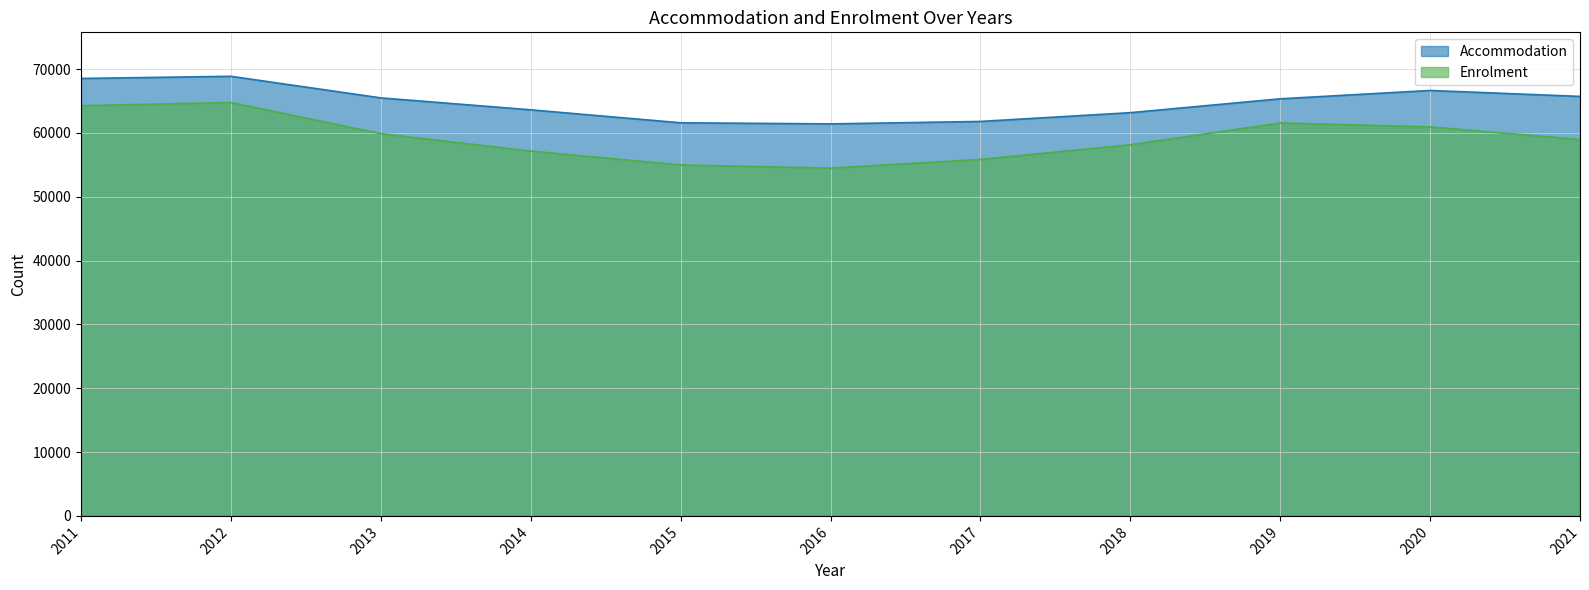

Which series has the largest total across all categories?

Accommodation